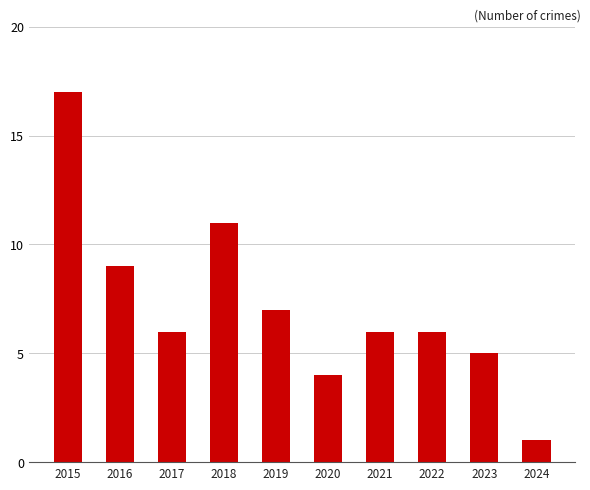

Are the bars grouped side by side (vs. stacked)?

No